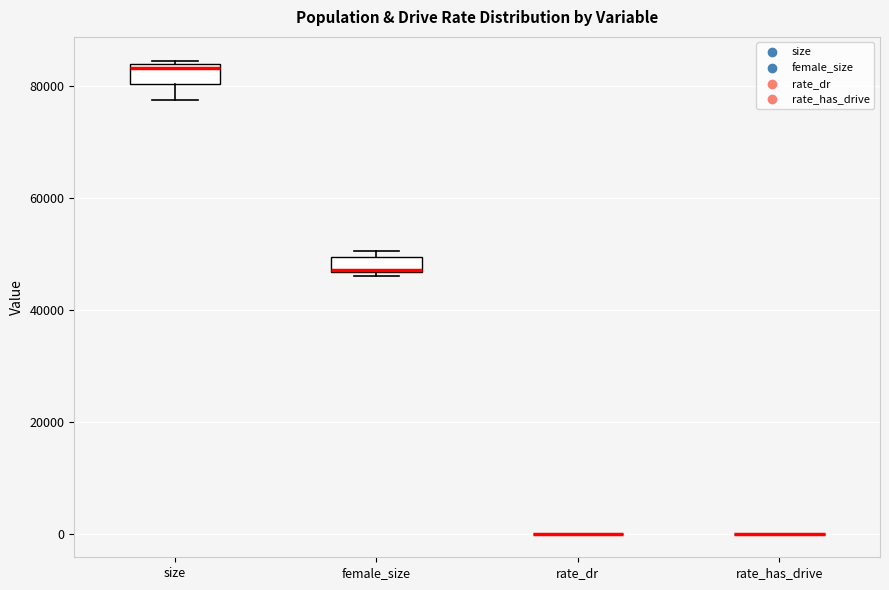

Where is the upper edge of the box for size on the y-axis? The values are not printed on the chart, so give them approximately, as read against the axis.

84000